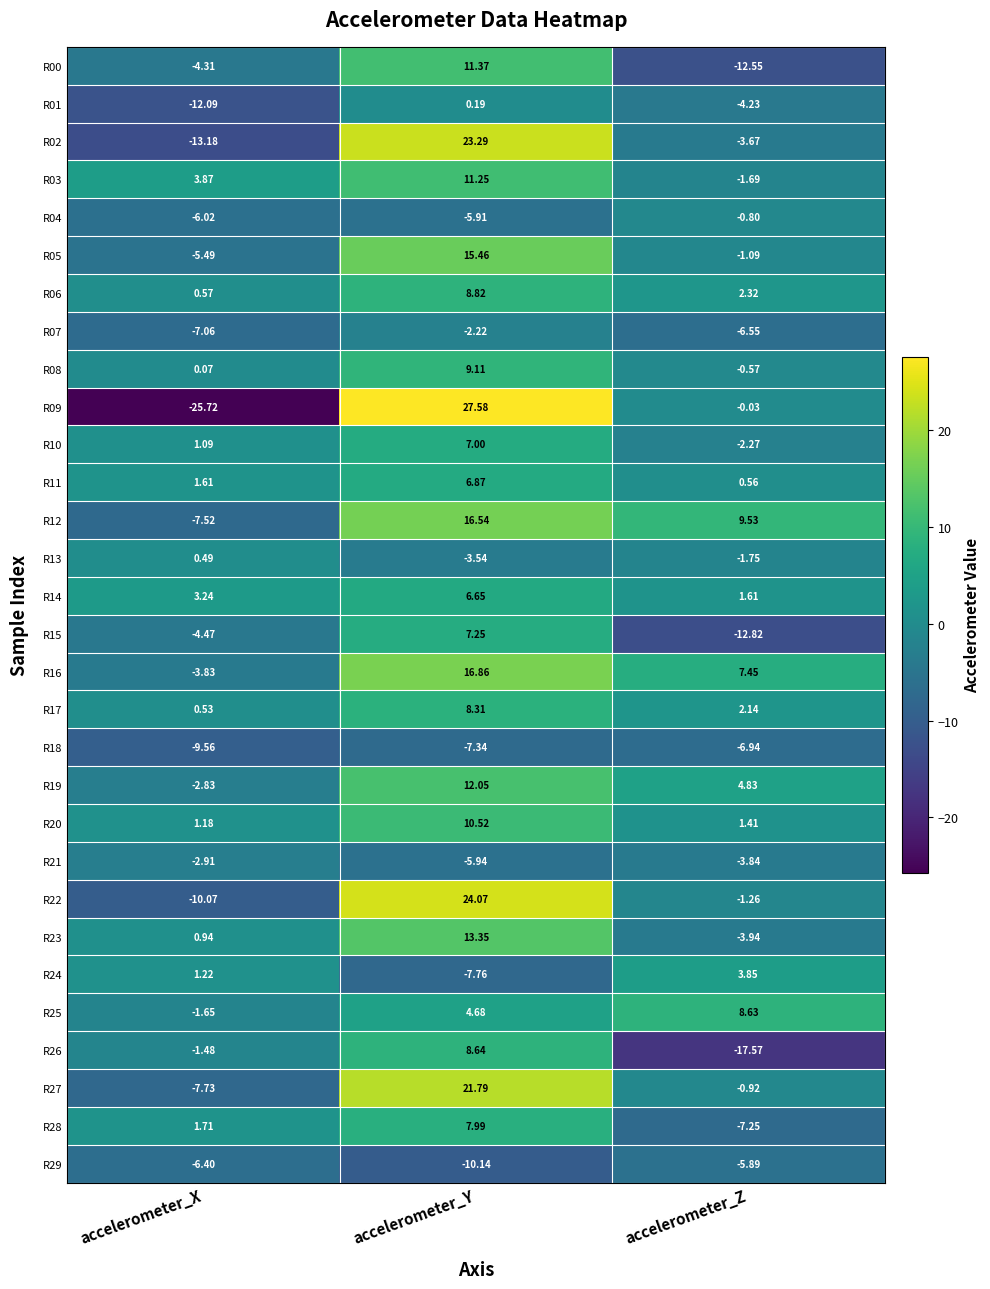

At which category is the sum across all series the highest?

accelerometer_Y